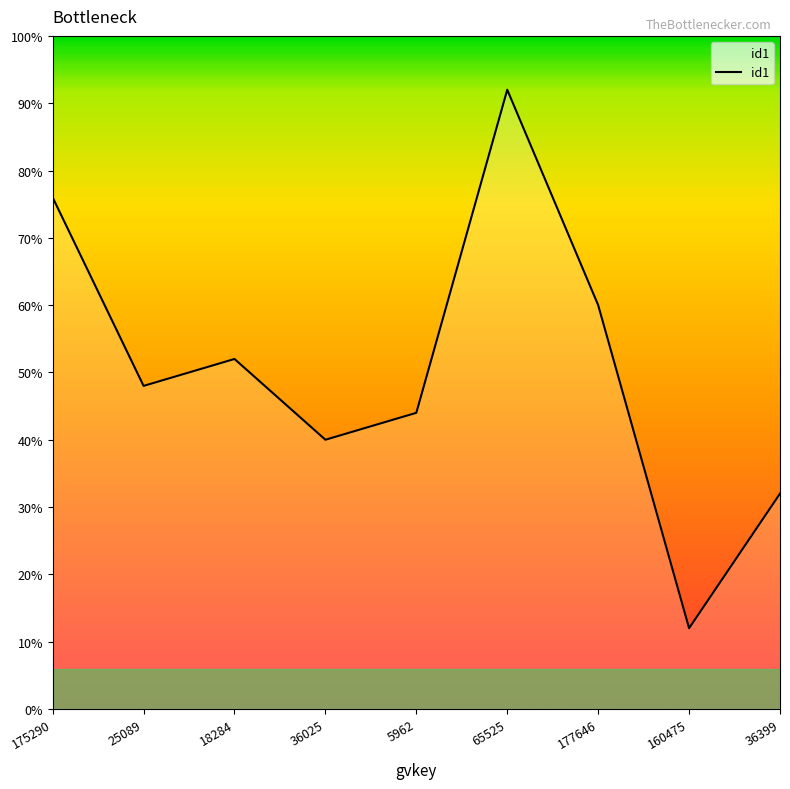

Is this an area chart (filled region under the line)?

Yes